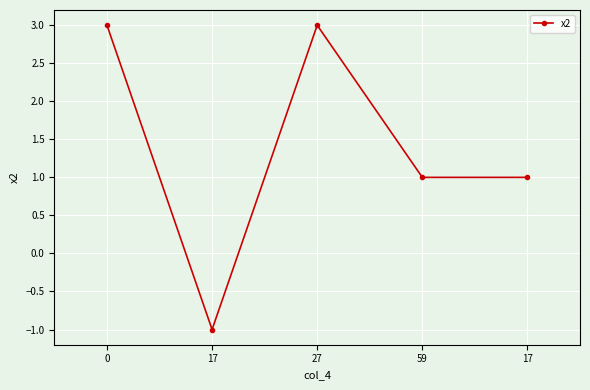

Rank the categories by value from lowest to highest.

17, 59, 17, 0, 27